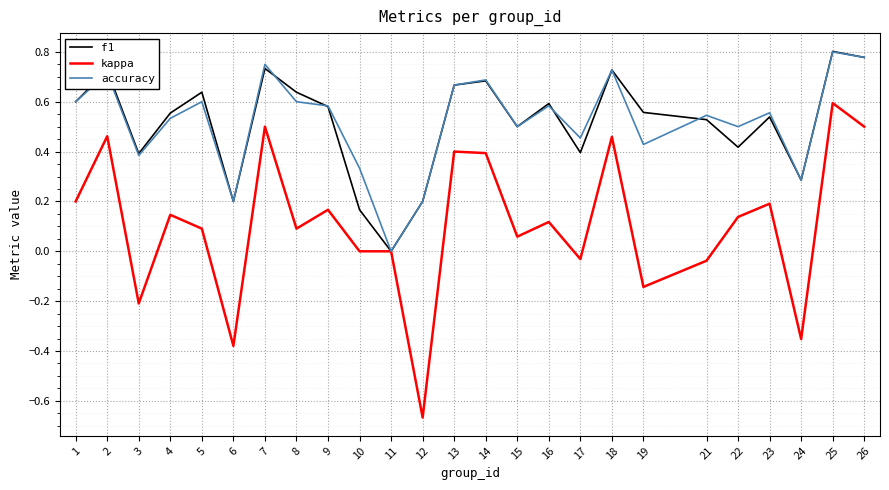

At which category does f1 reach its first local peak?

2